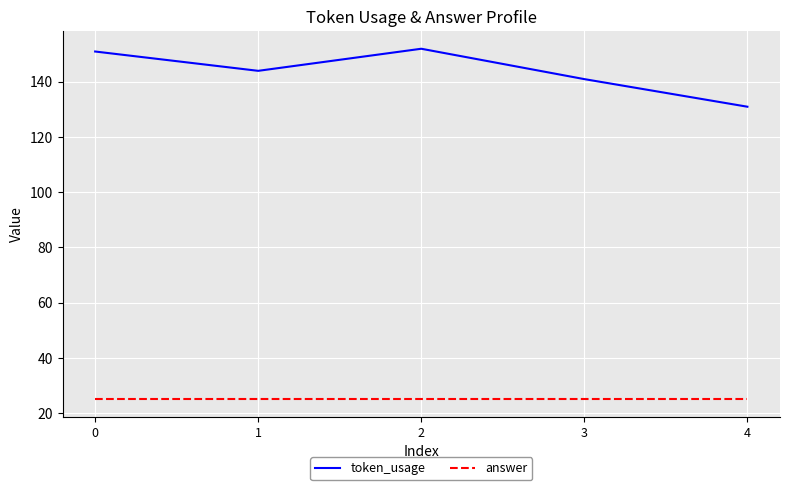

Rank the series at 2 from lowest to highest value.

answer, token_usage